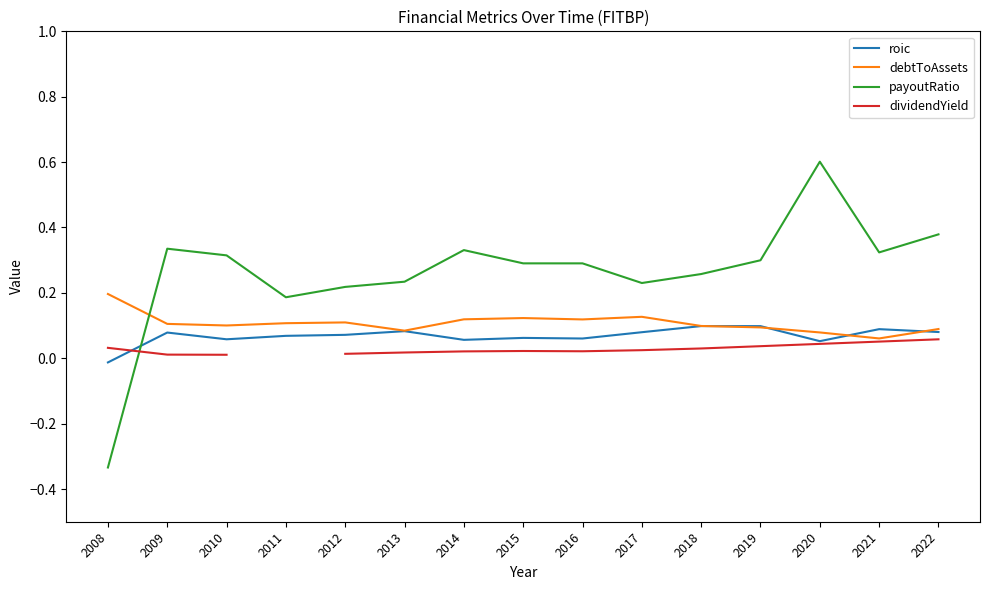

What is the maximum value for dividendYield?

0.1